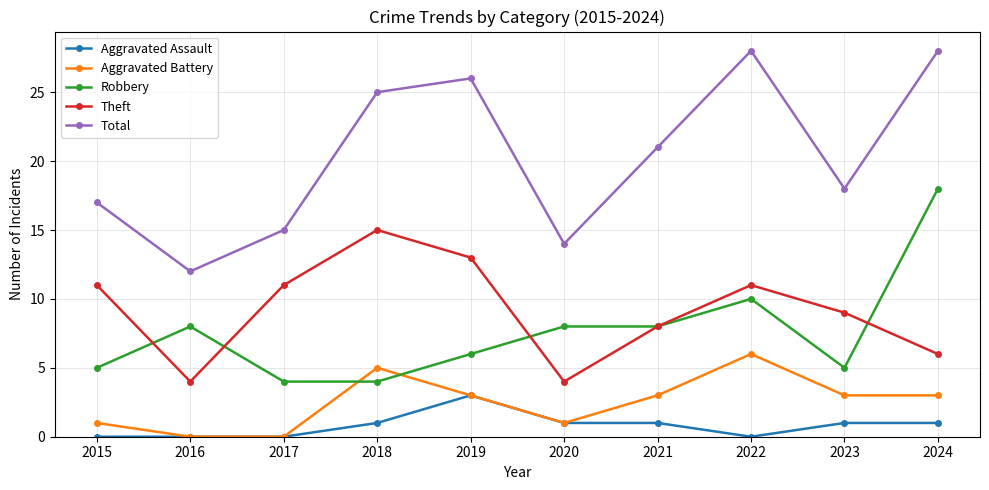

Which series has the largest range (max minus min)?

Total